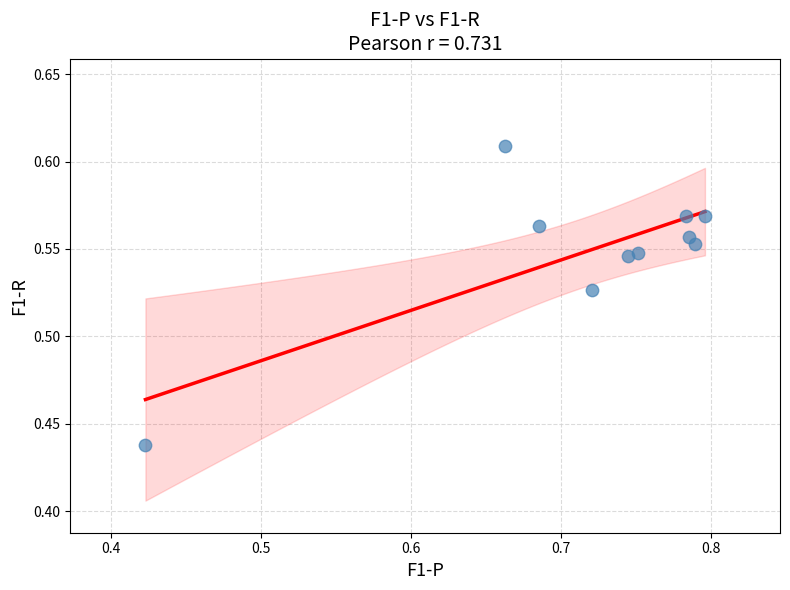

What is the average X value?

0.7